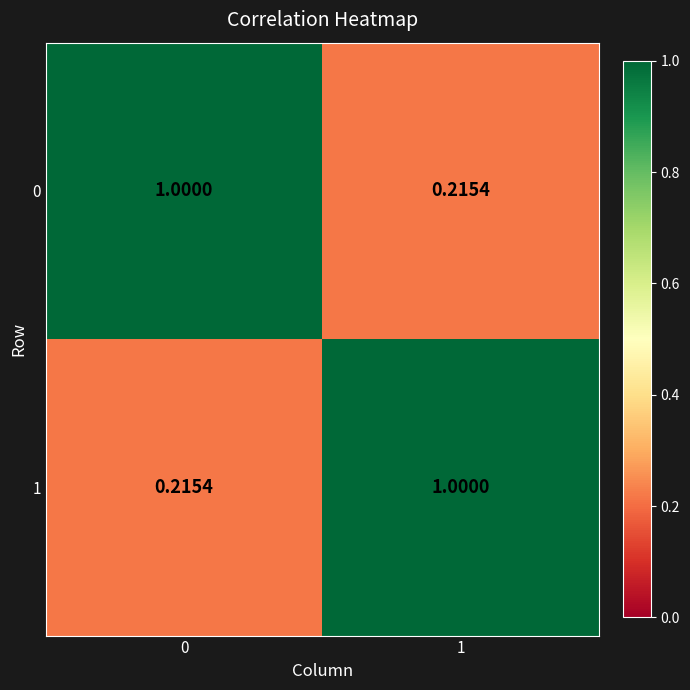

Is the value of 1 at 0 greater than the value of 0 at 0?

No